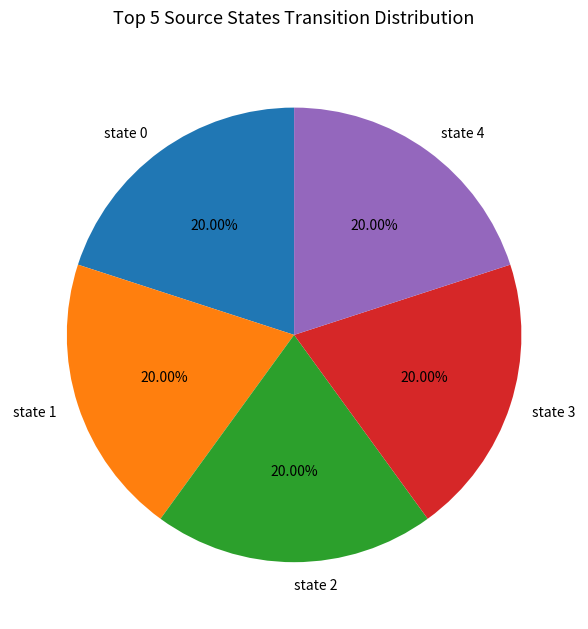

Is there any slice that represents more than half of the pie?

No